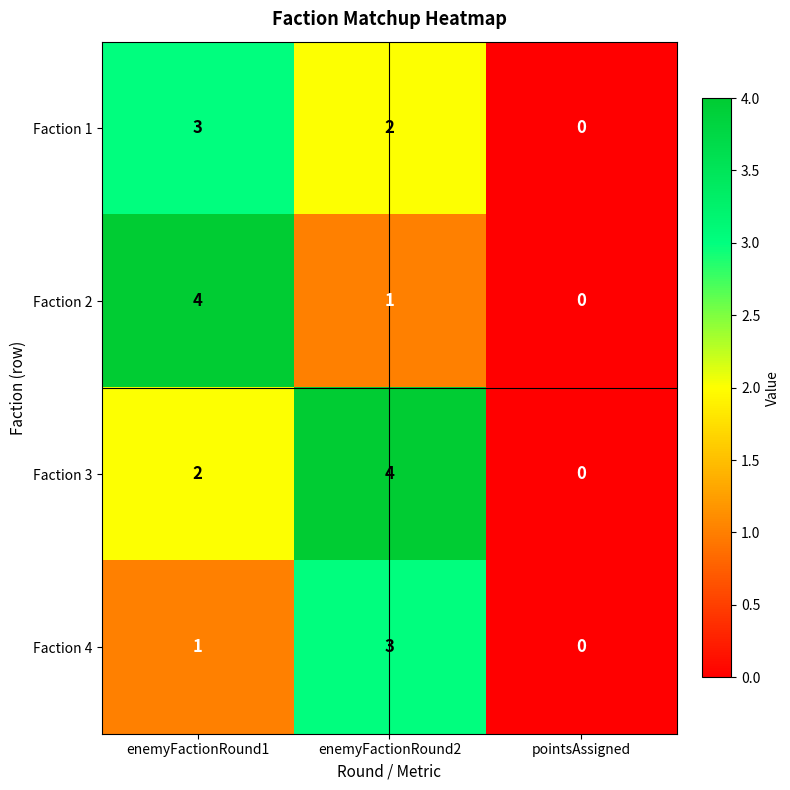

Is it true that Faction 4 equals 0 at pointsAssigned?

True